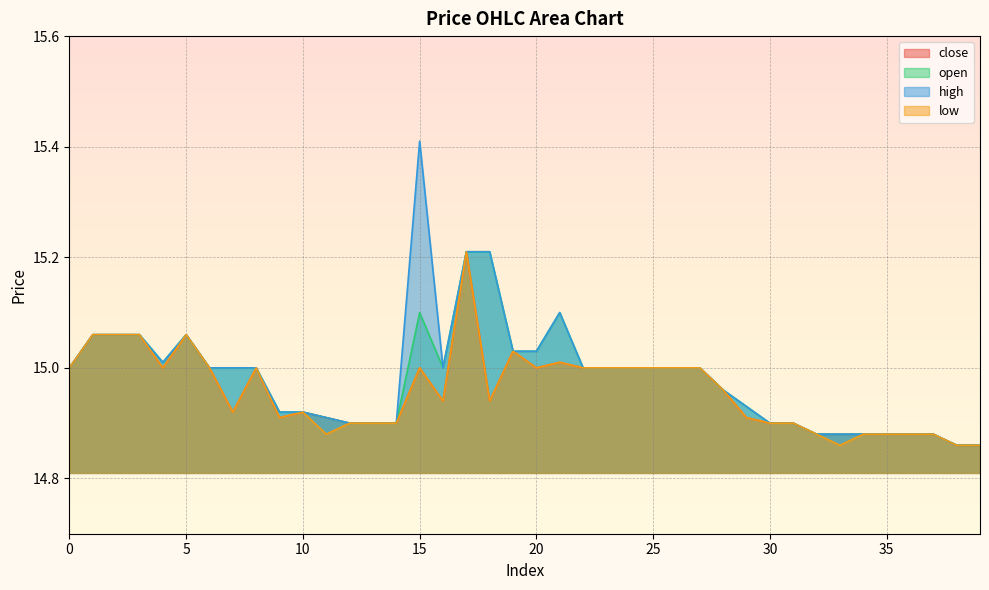

Rank the categories by close value from lowest to highest.

38, 39, 32, 33, 34, 35, 36, 37, 12, 13, 14, 30, 31, 9, 11, 29, 7, 10, 16, 18, 28, 0, 4, 6, 8, 15, 20, 22, 23, 24, 25, 26, 27, 21, 19, 1, 2, 3, 5, 17